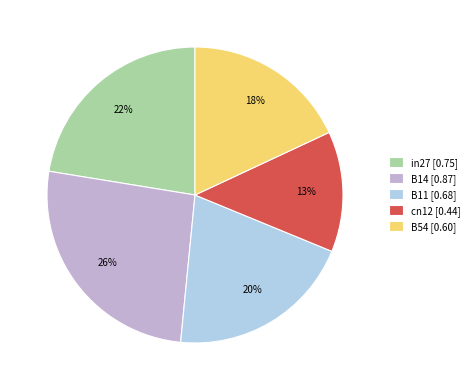

Does B14 represent more than half of the total?

No